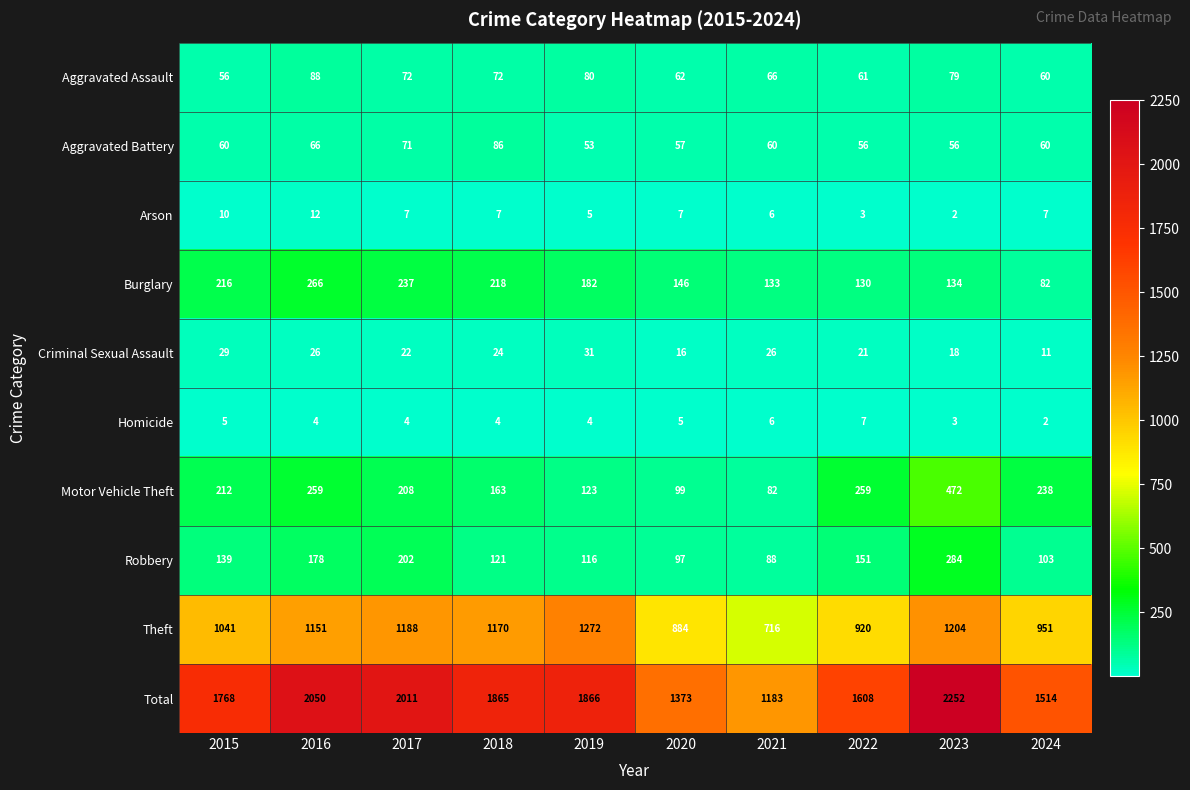

The value of Robbery at 2022 is 151. True or false?

True